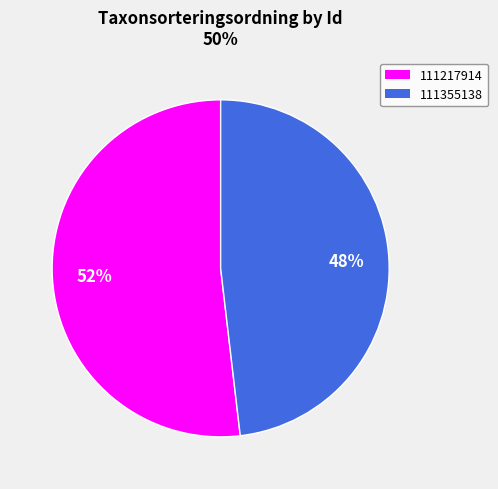

Count the number of slices in the pie.

2